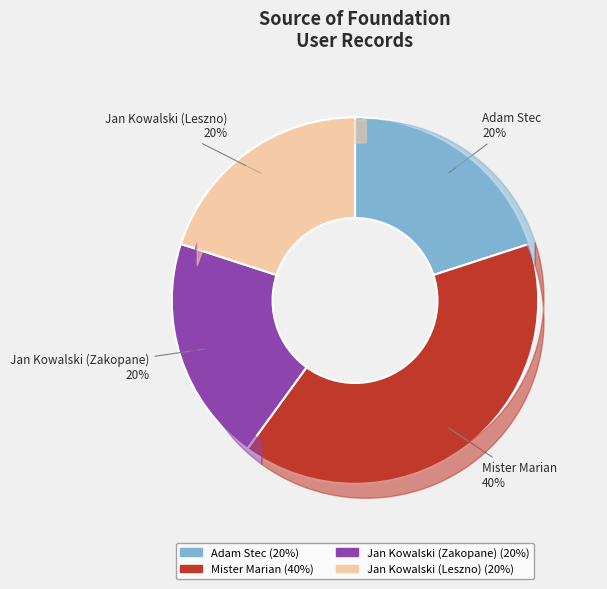

What is the ratio of the value at Jan Kowalski (Leszno) to the value at Mister Marian?

0.5